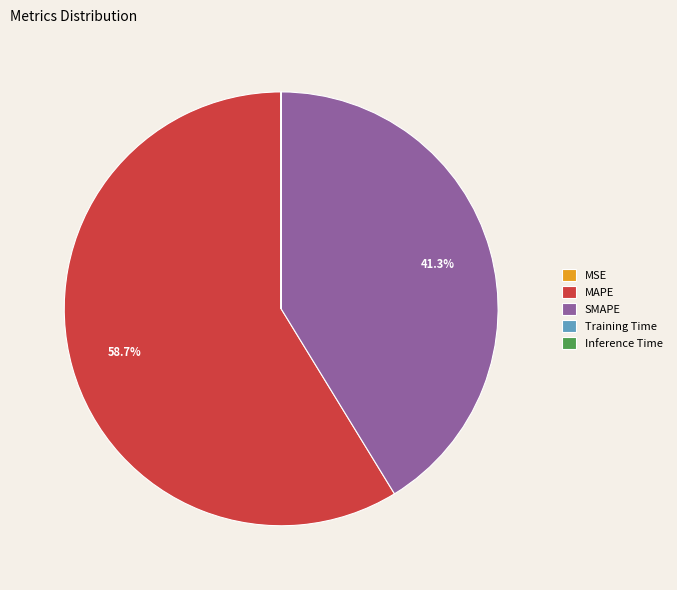

Is there any slice that represents more than half of the pie?

Yes